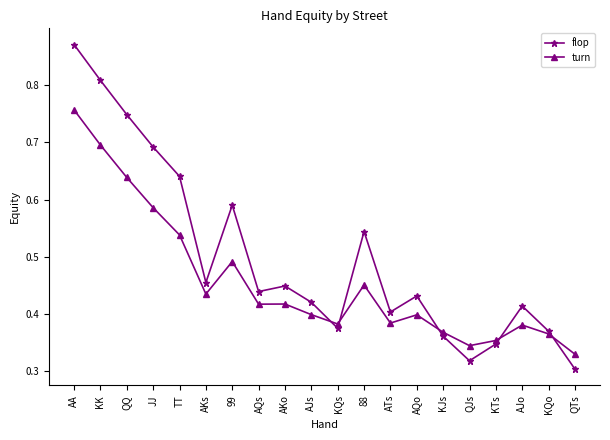

Rank the series by their maximum value, from lowest to highest.

turn, flop